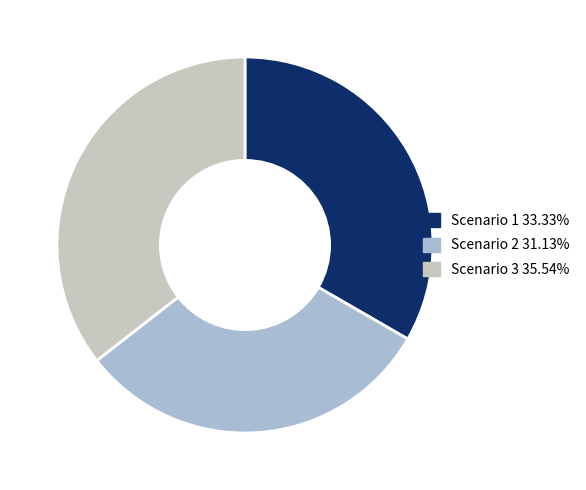

Which slice is the largest?

Scenario 3